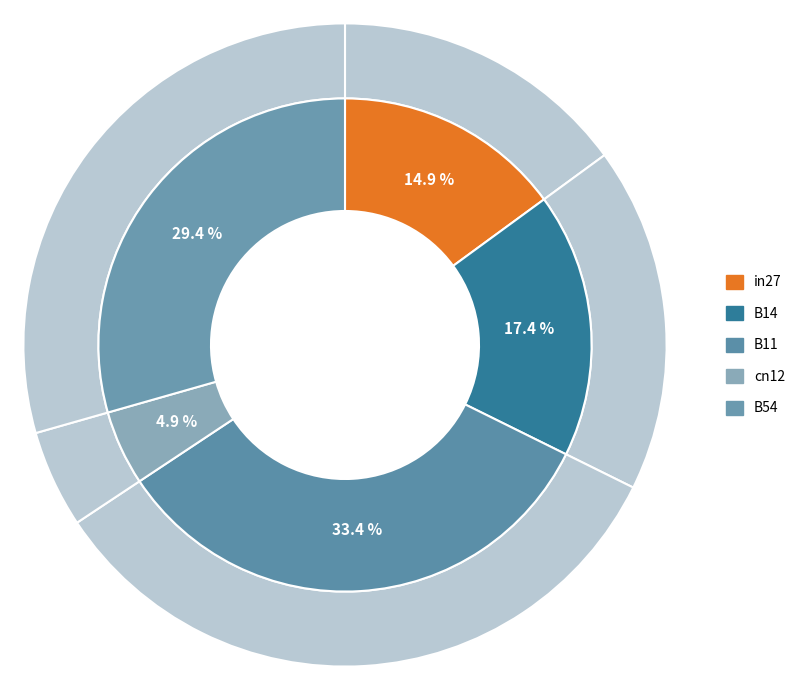

What percentage is the in27 slice, to the nearest percent?

15%